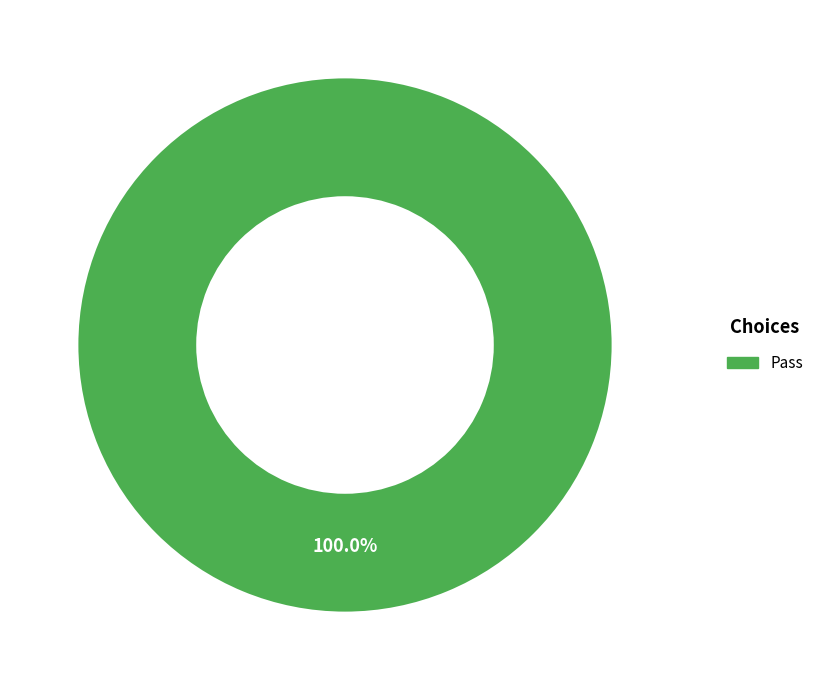

Is there a majority slice in this chart?

Yes